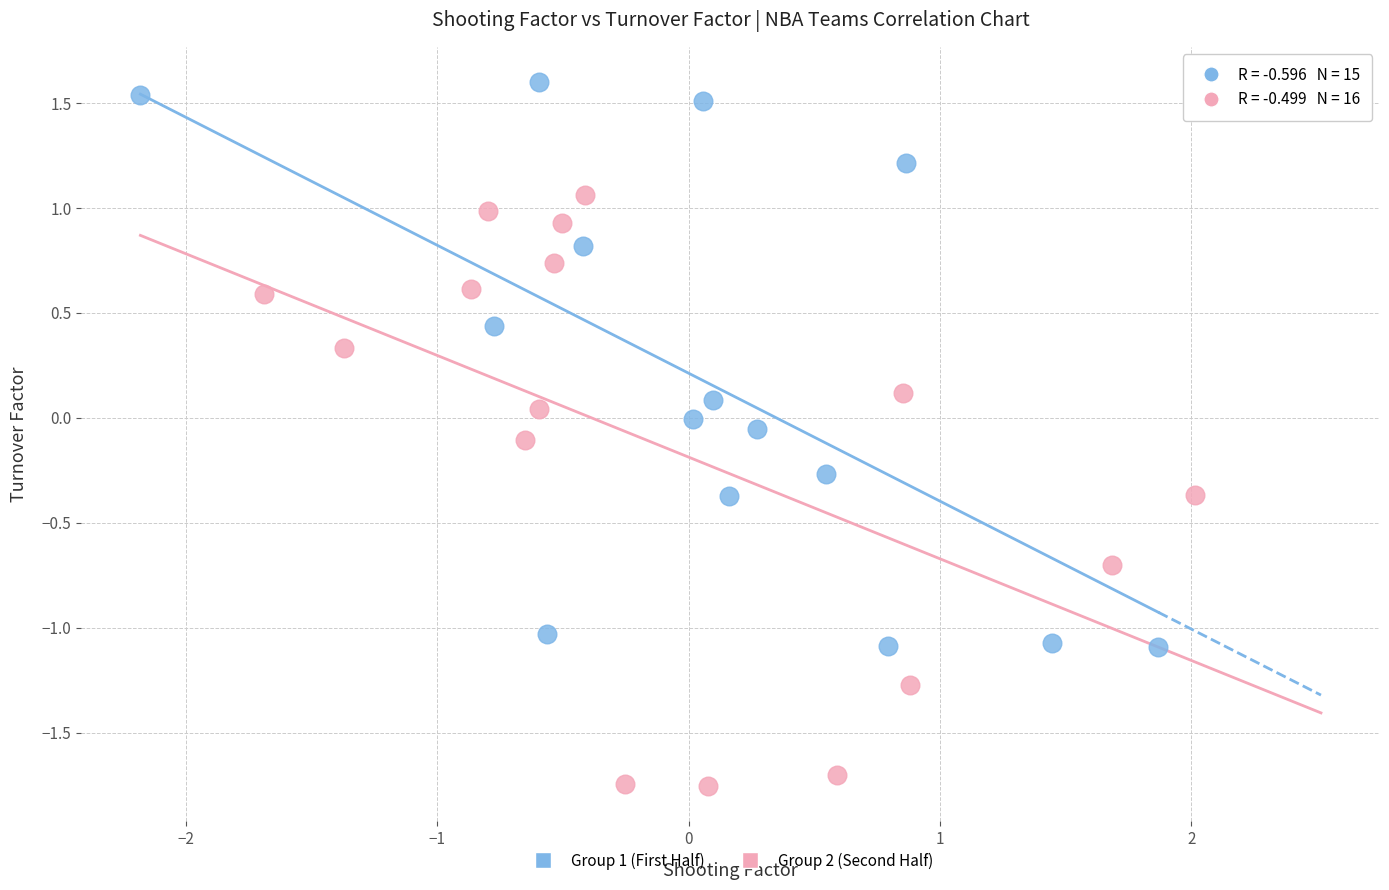

Which series contains the highest Y value?

Group 1 (First Half)